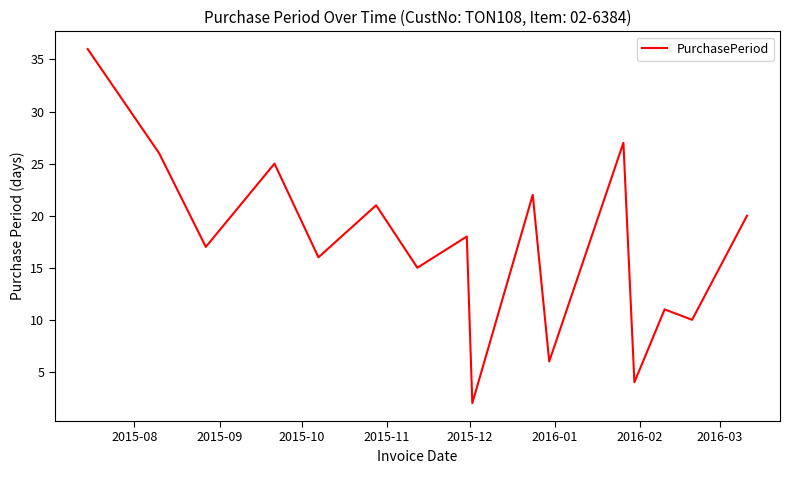

What is the difference between the maximum and minimum values?

34